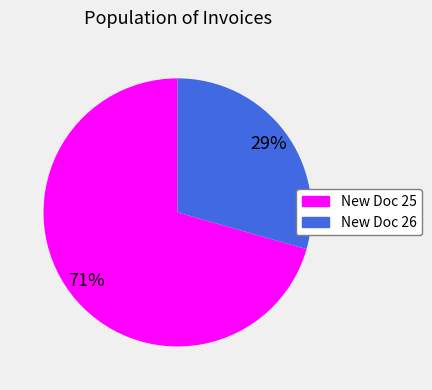

Is there a majority slice in this chart?

Yes